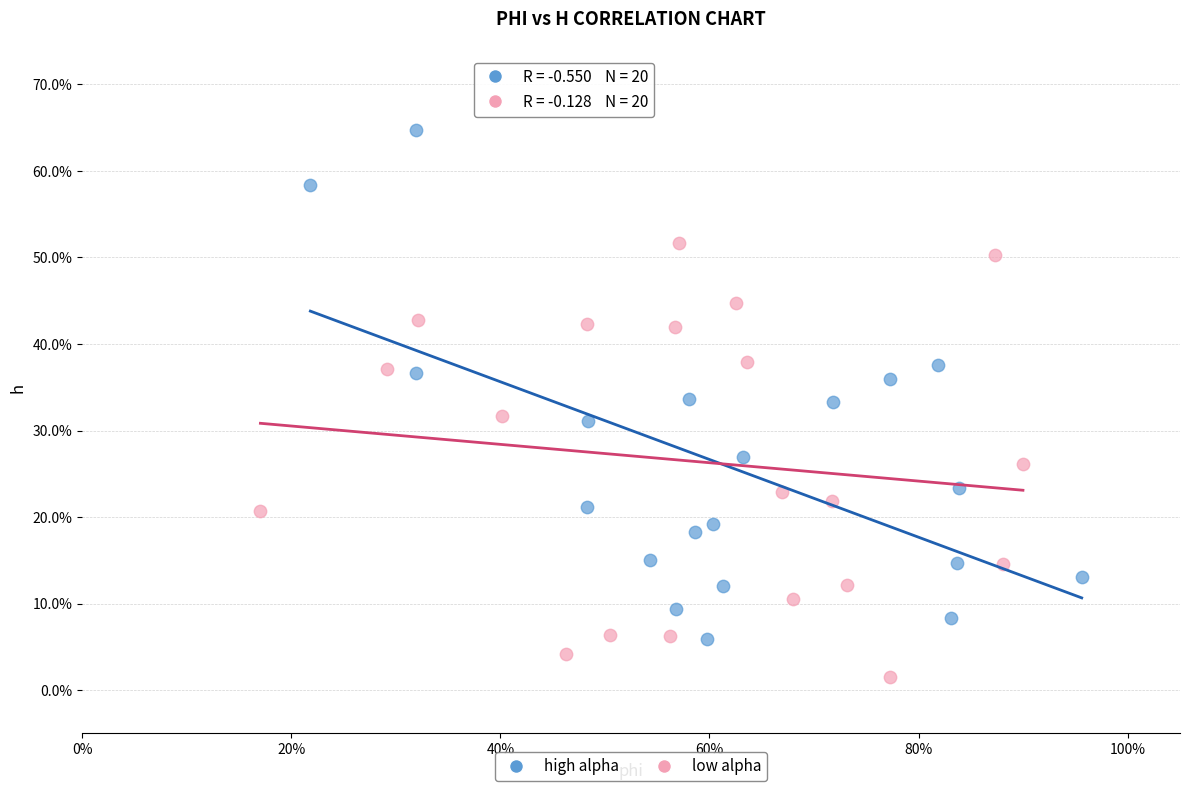

What are all the series names shown in the legend?

high alpha, low alpha